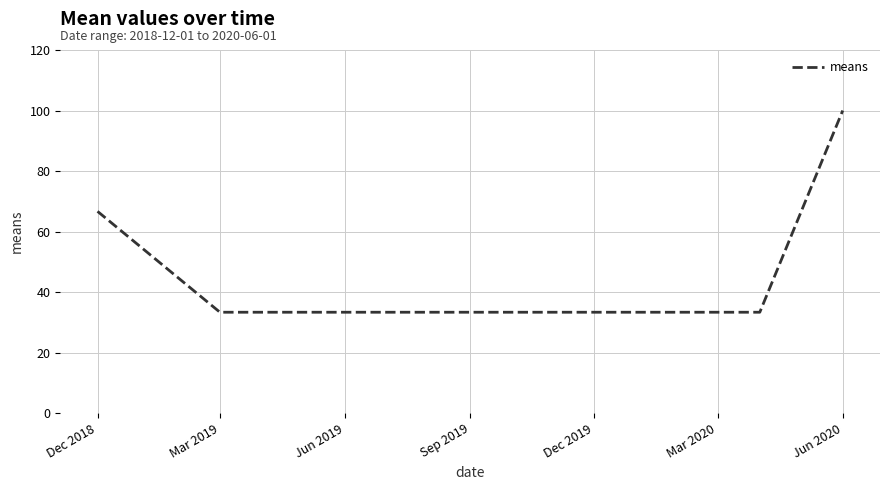

What is the greatest value displayed?

100.0